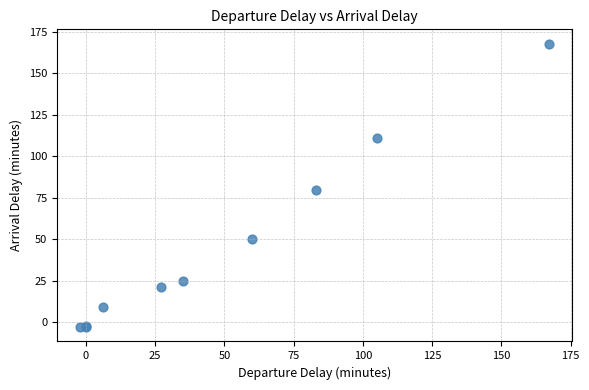

What Y value in the scatter plot is closest to 82?

80